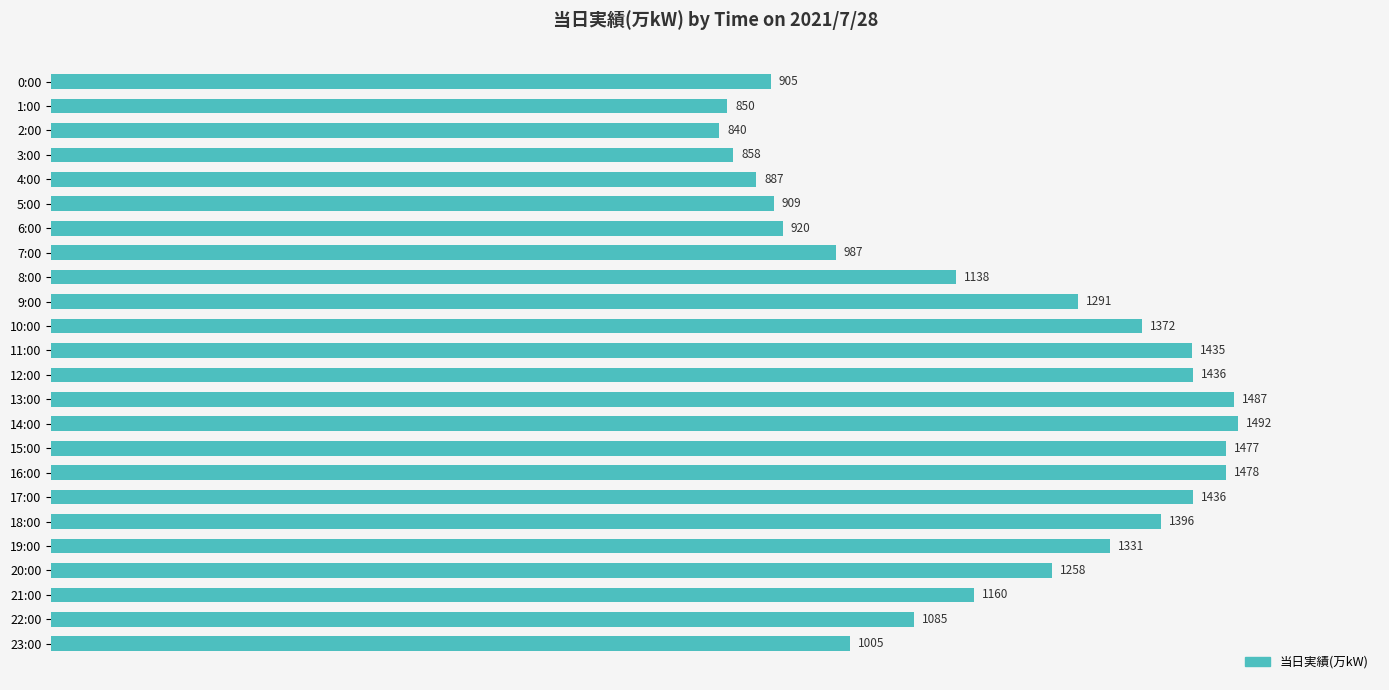

Which has a higher value, 15:00 or 16:00?

16:00